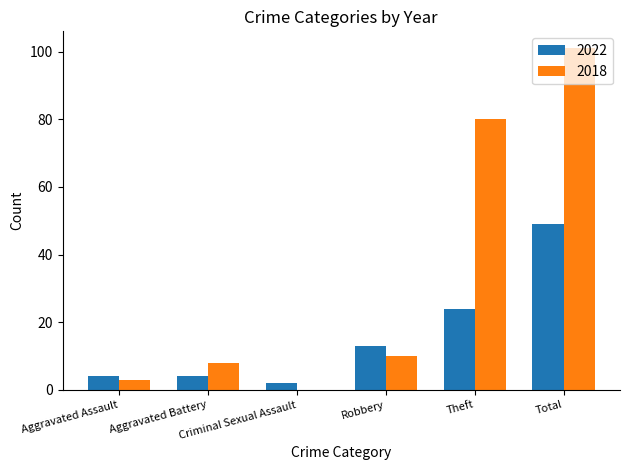

What is the maximum value for 2018?

101